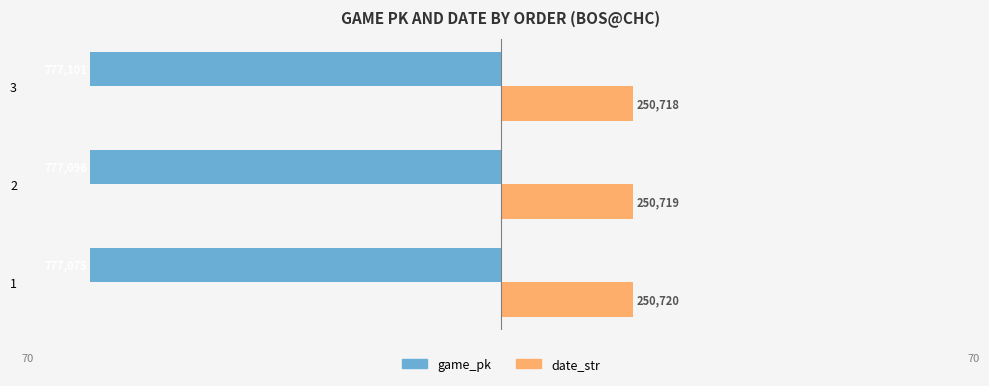

What are all the series names shown in the legend?

game_pk, date_str